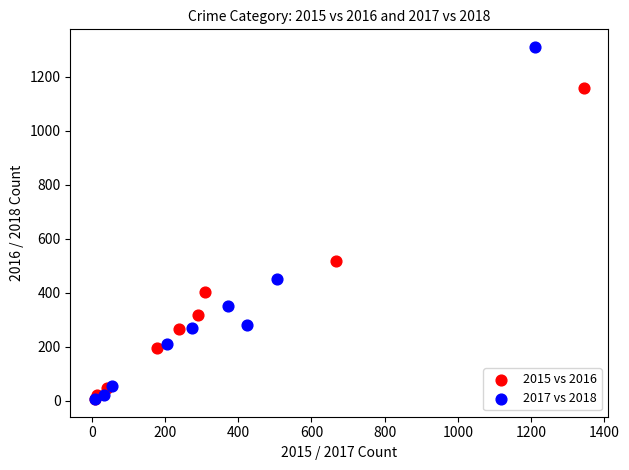

Which series has the largest Y range (max minus min)?

2017 vs 2018